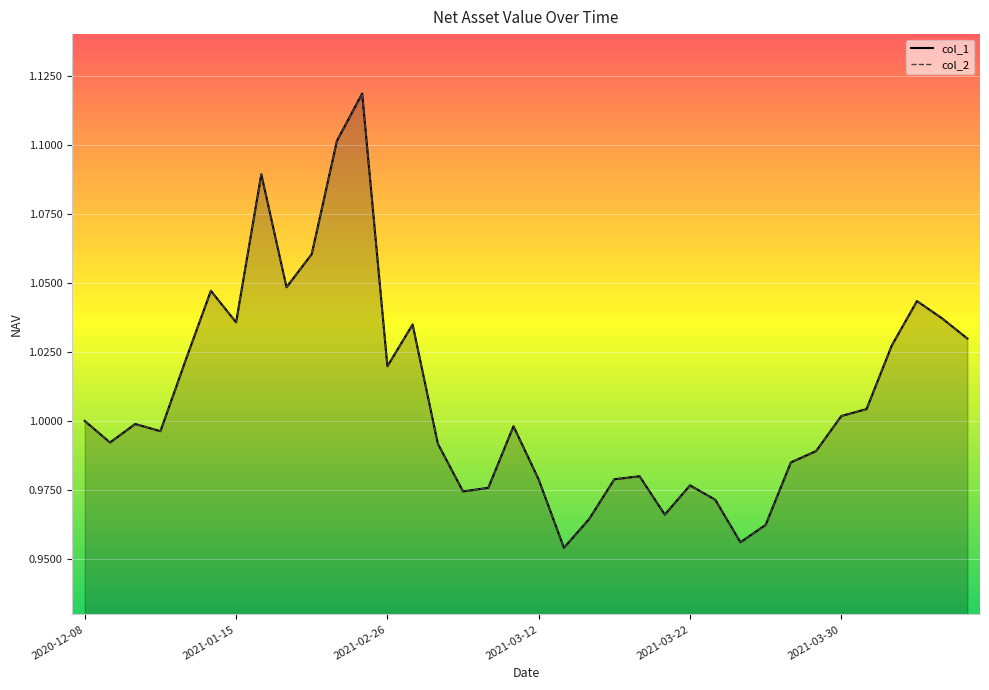

How many categories are shown in the chart?

36